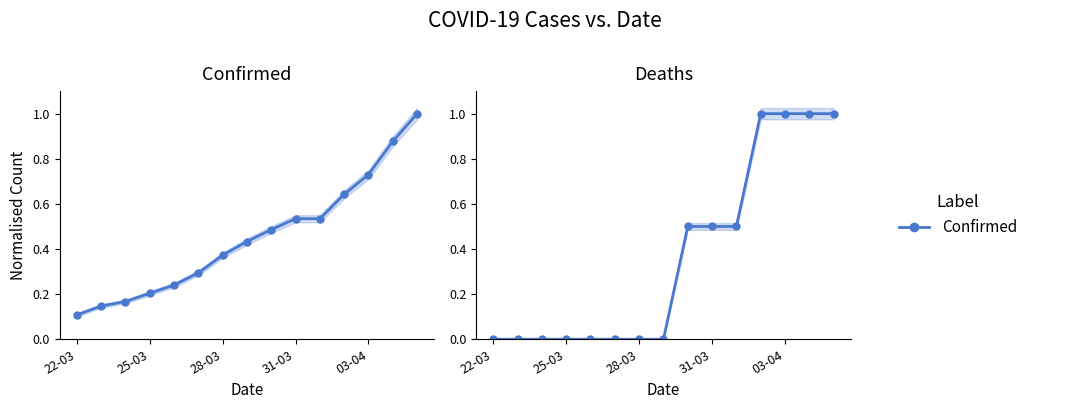

True or false: Deaths and Confirmed cross at least once.

True